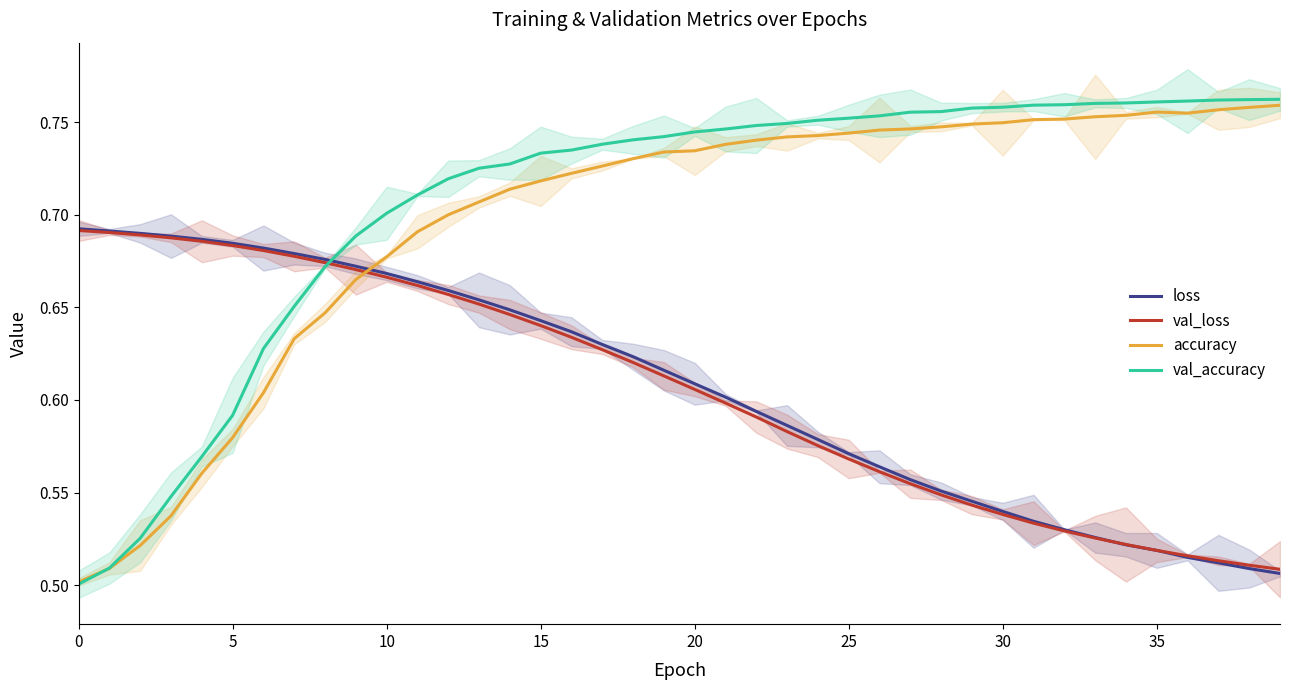

Rank the series at 0 from highest to lowest value.

loss, val_loss, accuracy, val_accuracy